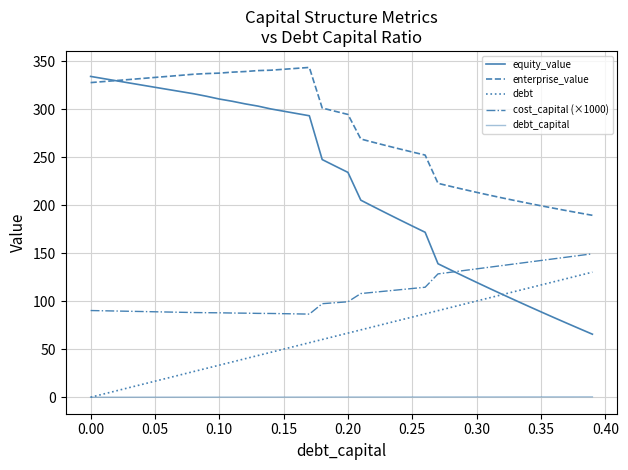

Does the chart display data point markers on the line(s)?

No